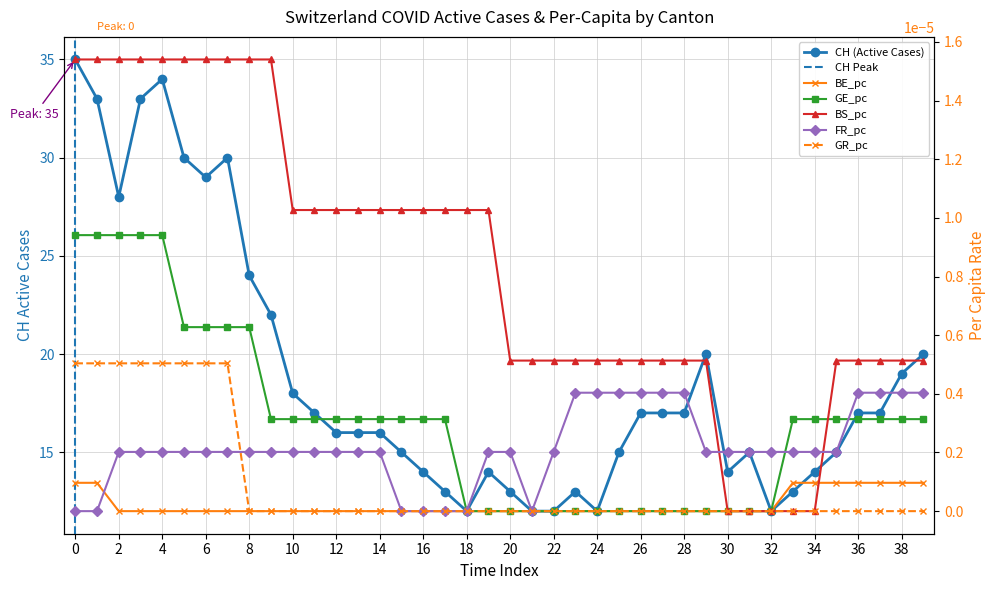

Reading left to right, what are all the values shown in this chart?

CH: 35.0	33.0	28.0	33.0	34.0	30.0	29.0	30.0	24.0	22.0	18.0	17.0	16.0	16.0	16.0	15.0	14.0	13.0	12.0	14.0	13.0	12.0	12.0	13.0	12.0	15.0	17.0	17.0	17.0	20.0	14.0	15.0	12.0	13.0	14.0	15.0	17.0	17.0	19.0	20.0
BE_pc: 0.0	0.0	0.0	0.0	0.0	0.0	0.0	0.0	0.0	0.0	0.0	0.0	0.0	0.0	0.0	0.0	0.0	0.0	0.0	0.0	0.0	0.0	0.0	0.0	0.0	0.0	0.0	0.0	0.0	0.0	0.0	0.0	0.0	0.0	0.0	0.0	0.0	0.0	0.0	0.0
GE_pc: 0.0	0.0	0.0	0.0	0.0	0.0	0.0	0.0	0.0	0.0	0.0	0.0	0.0	0.0	0.0	0.0	0.0	0.0	0.0	0.0	0.0	0.0	0.0	0.0	0.0	0.0	0.0	0.0	0.0	0.0	0.0	0.0	0.0	0.0	0.0	0.0	0.0	0.0	0.0	0.0
BS_pc: 0.0	0.0	0.0	0.0	0.0	0.0	0.0	0.0	0.0	0.0	0.0	0.0	0.0	0.0	0.0	0.0	0.0	0.0	0.0	0.0	0.0	0.0	0.0	0.0	0.0	0.0	0.0	0.0	0.0	0.0	0.0	0.0	0.0	0.0	0.0	0.0	0.0	0.0	0.0	0.0
FR_pc: 0.0	0.0	0.0	0.0	0.0	0.0	0.0	0.0	0.0	0.0	0.0	0.0	0.0	0.0	0.0	0.0	0.0	0.0	0.0	0.0	0.0	0.0	0.0	0.0	0.0	0.0	0.0	0.0	0.0	0.0	0.0	0.0	0.0	0.0	0.0	0.0	0.0	0.0	0.0	0.0
GR_pc: 0.0	0.0	0.0	0.0	0.0	0.0	0.0	0.0	0.0	0.0	0.0	0.0	0.0	0.0	0.0	0.0	0.0	0.0	0.0	0.0	0.0	0.0	0.0	0.0	0.0	0.0	0.0	0.0	0.0	0.0	0.0	0.0	0.0	0.0	0.0	0.0	0.0	0.0	0.0	0.0